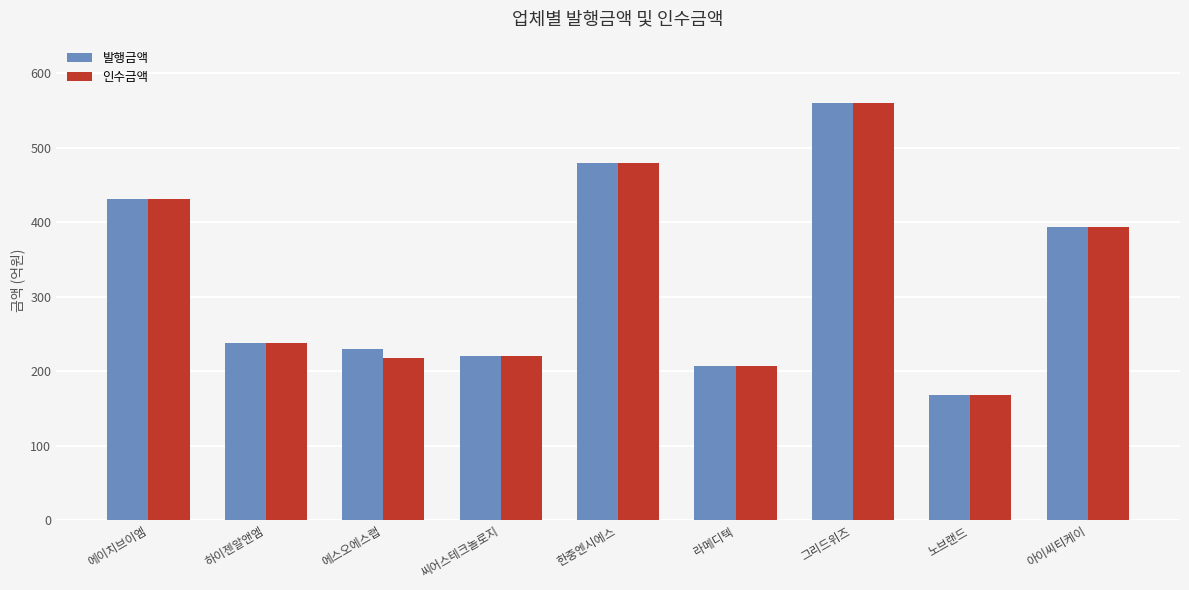

How many data points in 발행금액 are less than 238?

4